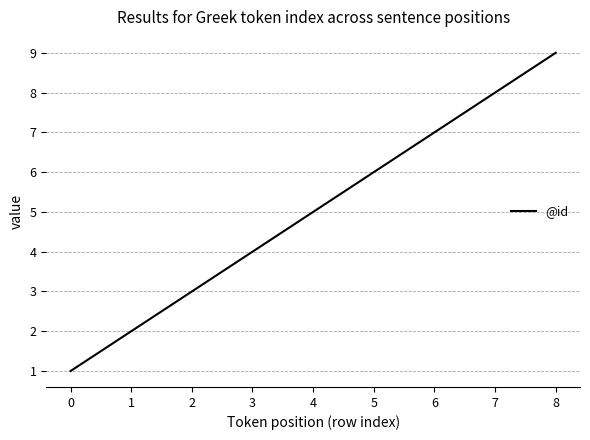

Is it true that the value at 2 is 3?

True